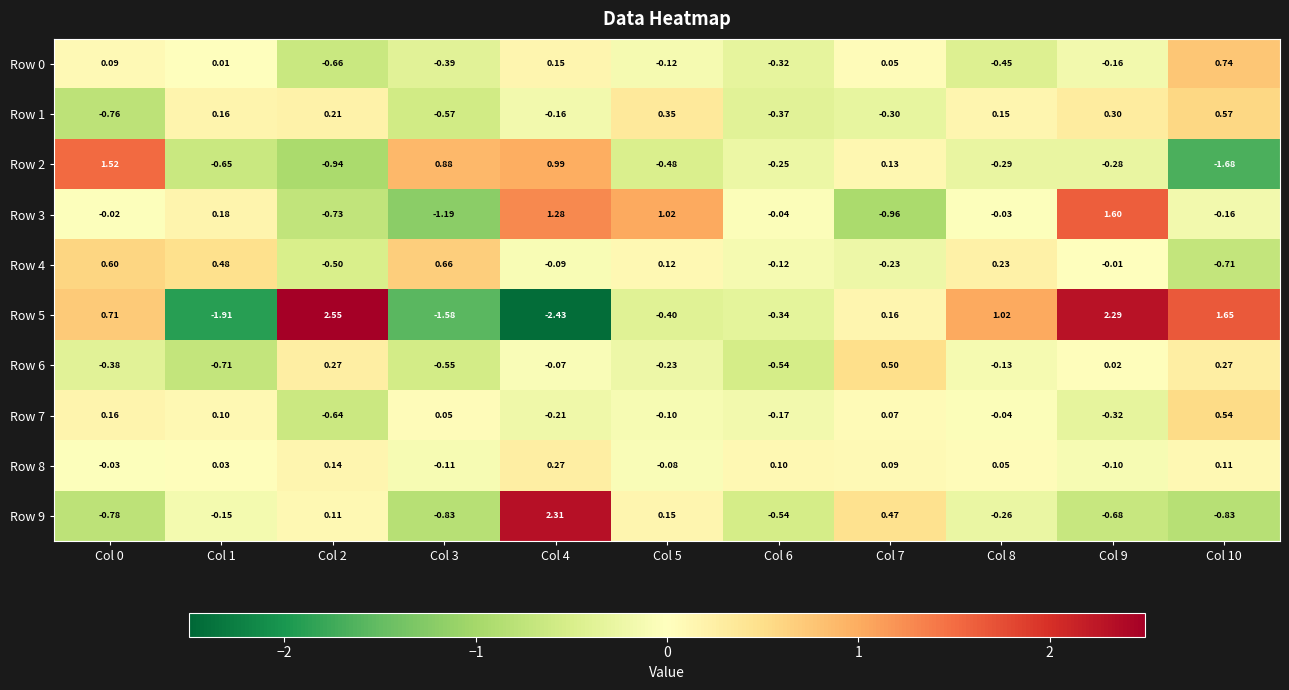

Is the value of Row 6 at Col 1 greater than the value of Row 7 at Col 2?

No